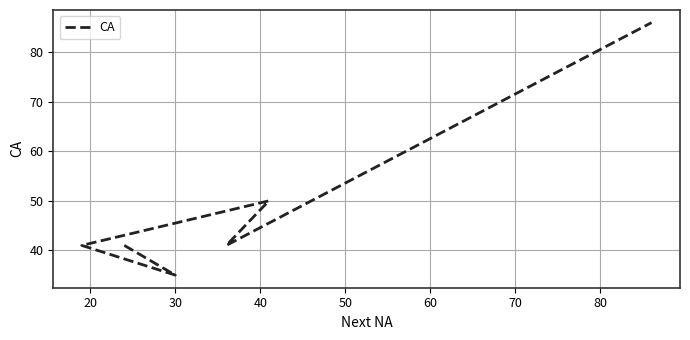

True or false: the data has more than 1 interior local peaks.

False